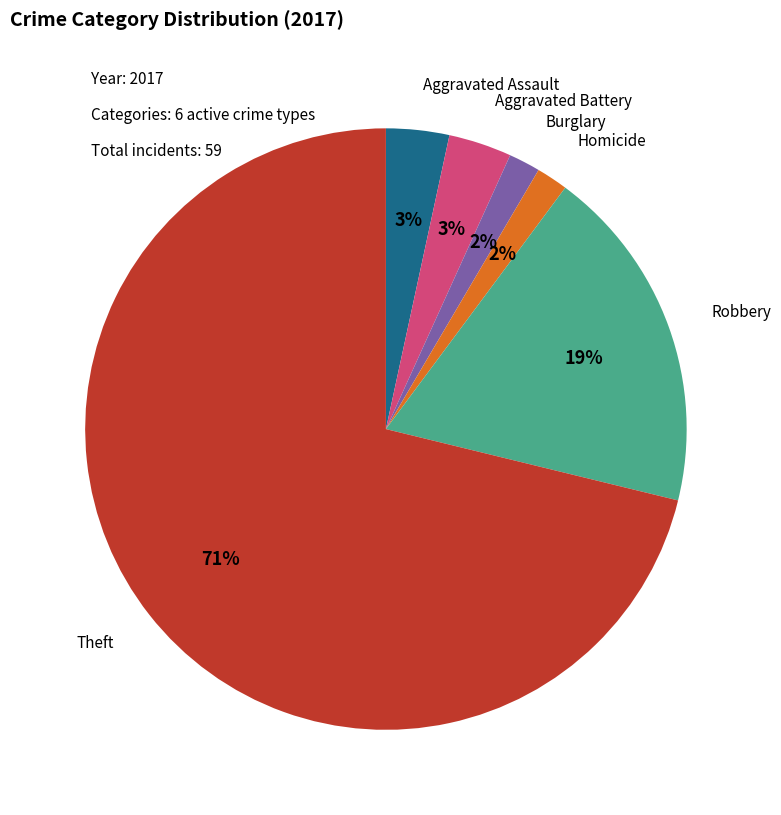

To the nearest percent, what is the average slice percentage?

17%